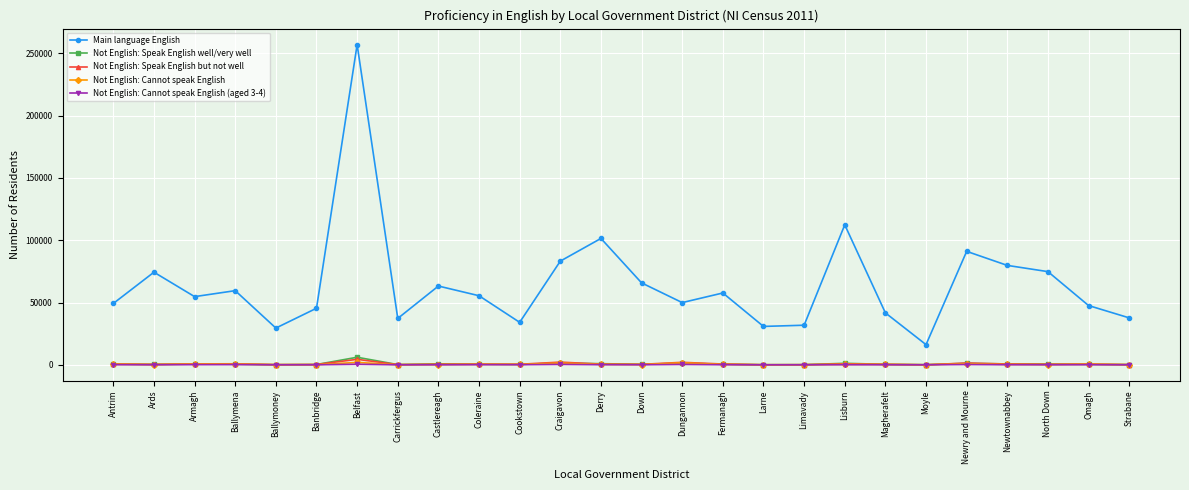

At which category is the sum across all series the highest?

Belfast